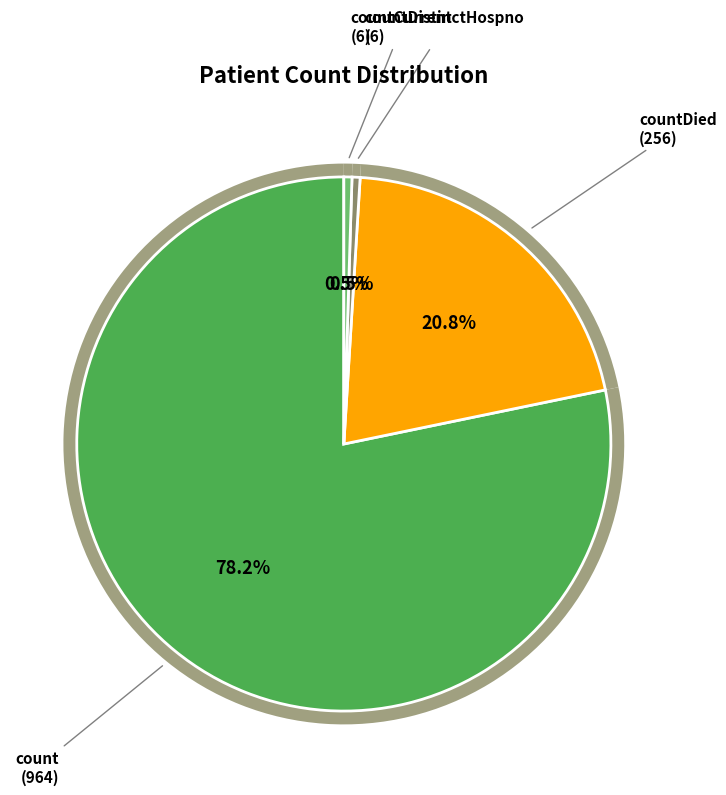

What is the smallest slice in the pie chart?

countDistinctHospno